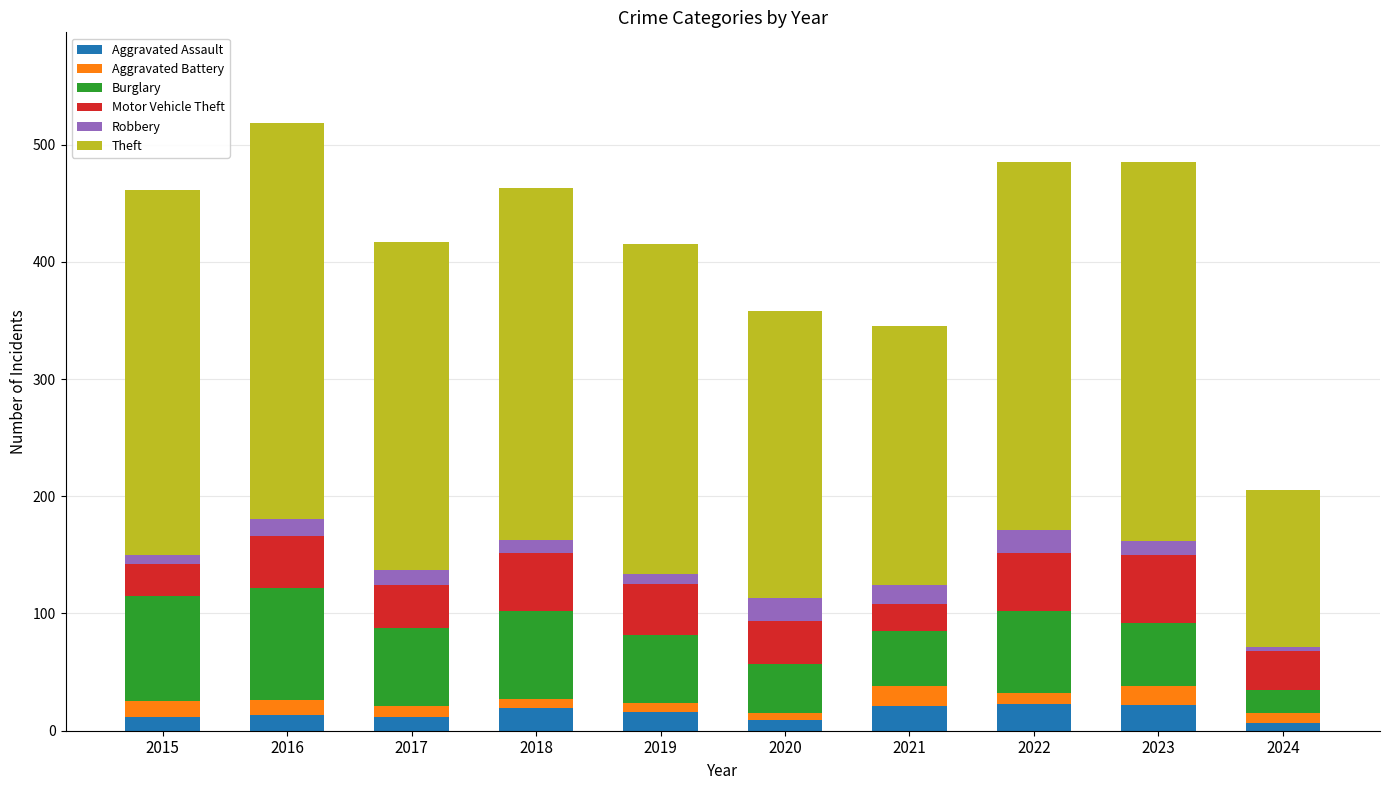

What is the maximum value for Aggravated Assault?

23